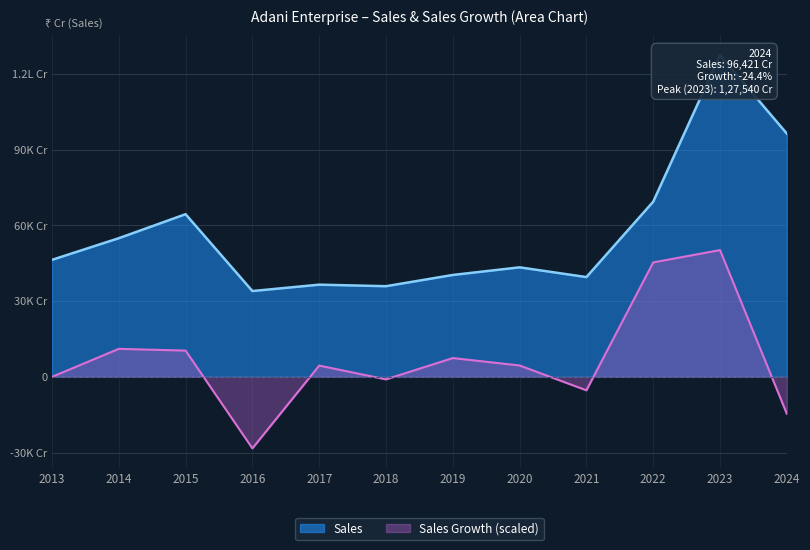

True or false: Sales and Sales Growth intersect in this chart.

False